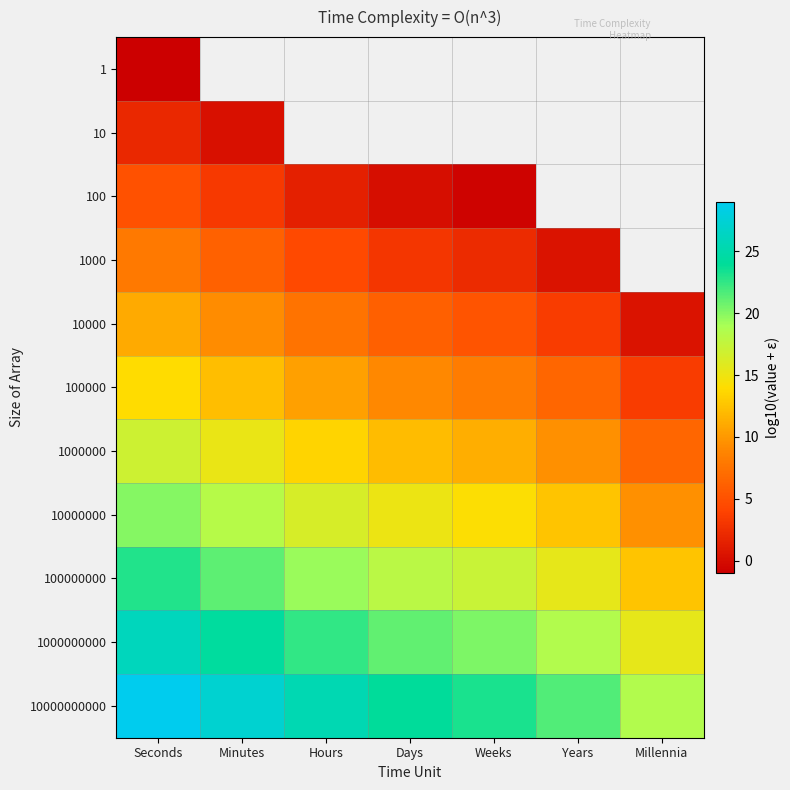

What is the highest value of the 1000000 series?

17.0